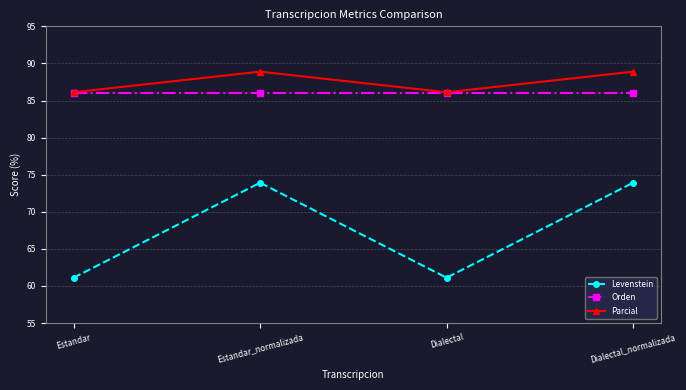

Which series has the largest total across all categories?

Parcial